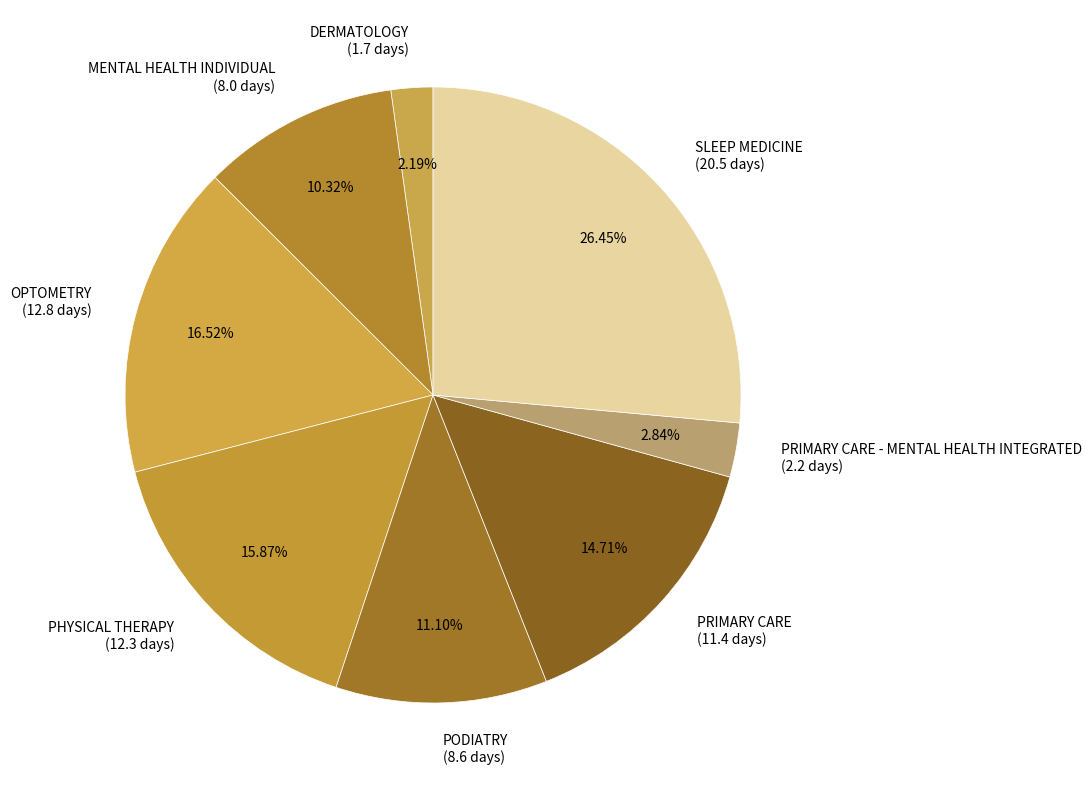

Which slice is the largest?

SLEEP MEDICINE (20.5 days)